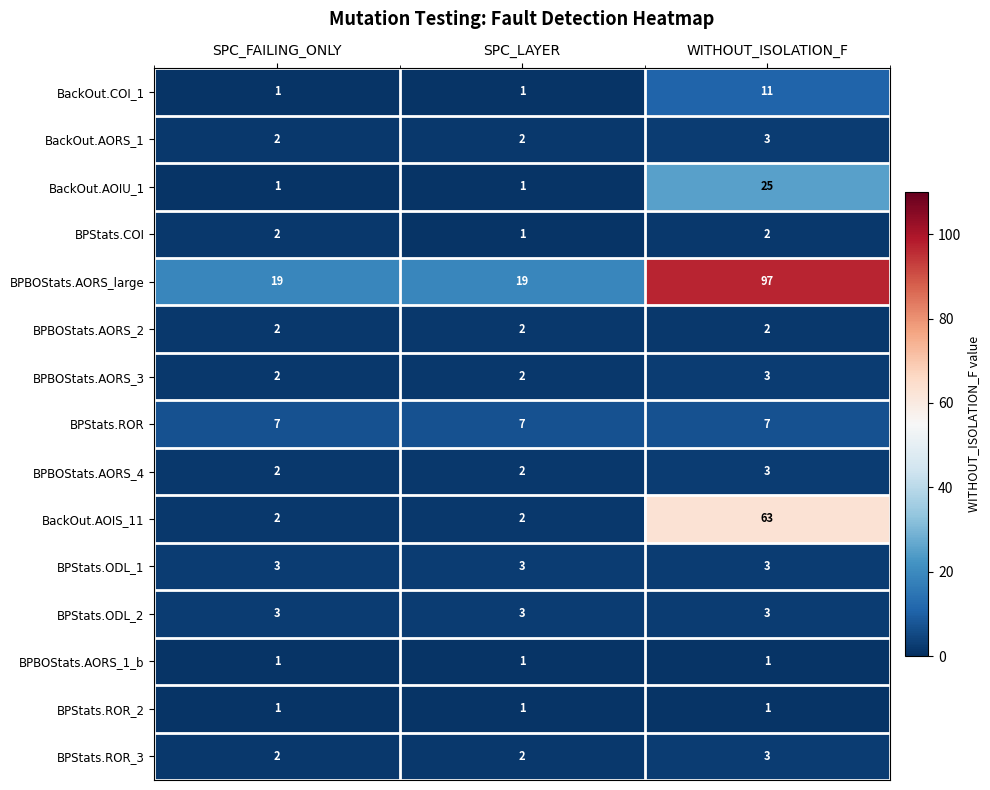

The BPBOStats.AORS_3 series shows 3 at SPC_FAILING_ONLY. True or false?

False